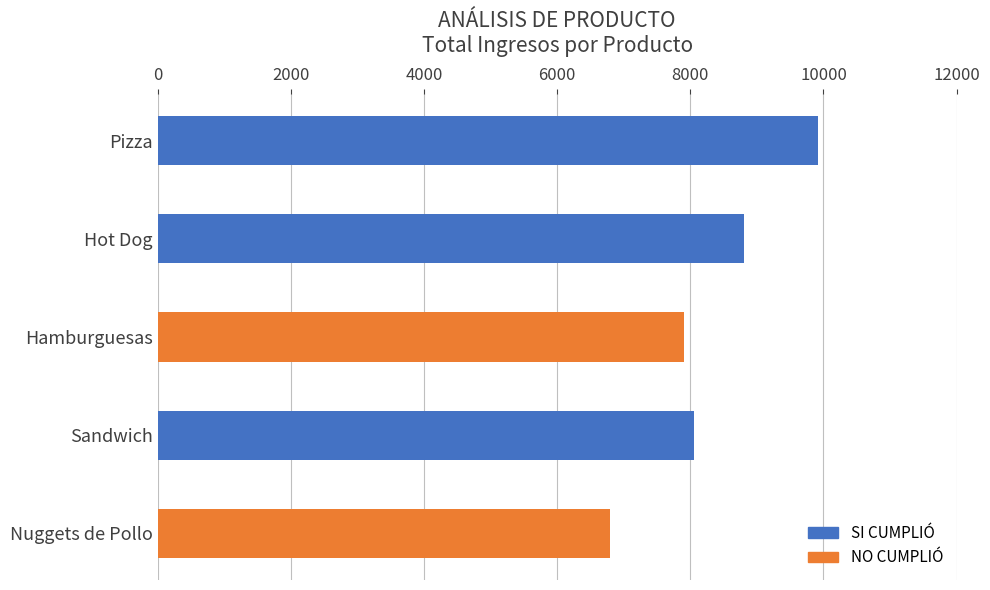

What is the maximum value shown in the chart?

9920